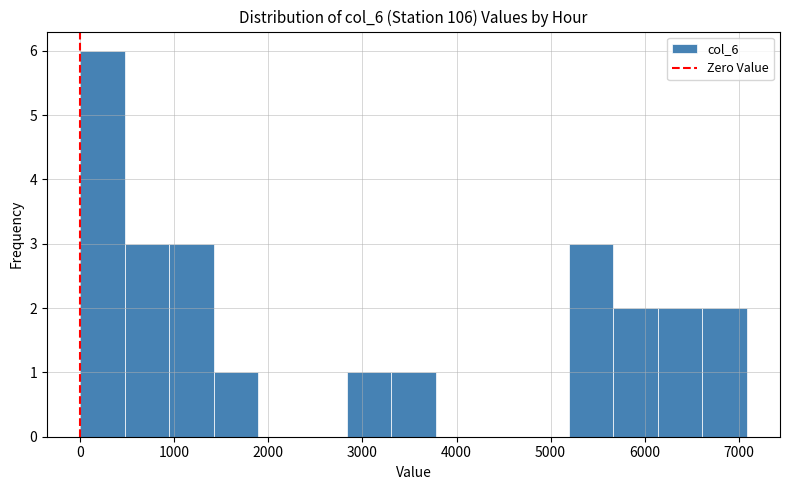

How tall is the bar that spans 1400 to 1900 on the x-axis? Neither the bar edges nor the heights are printed on the chart, so give them approximately, as read against the axes.

1